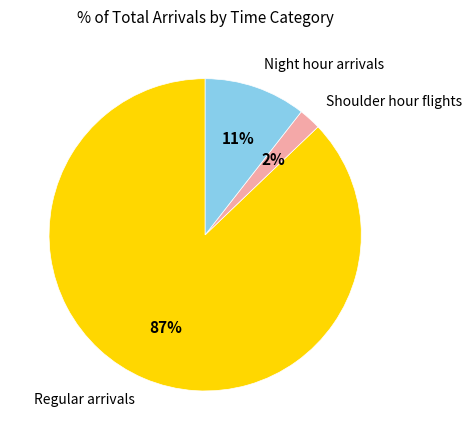

Is there any slice that represents more than half of the pie?

Yes